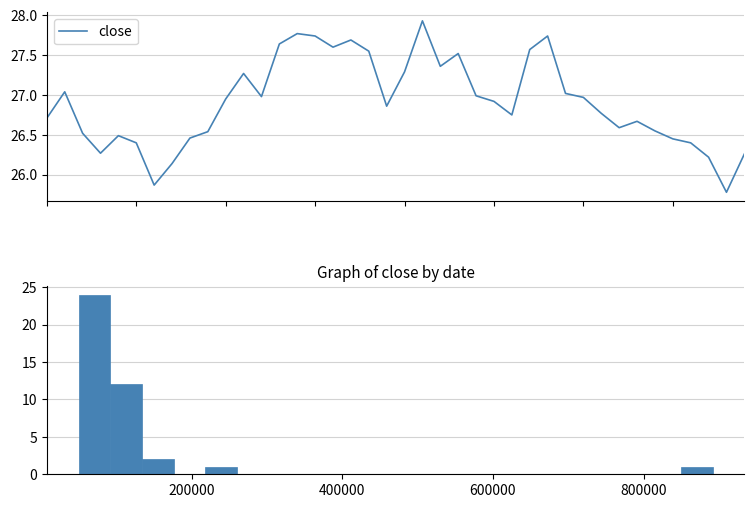

Where is the first local maximum?

200000